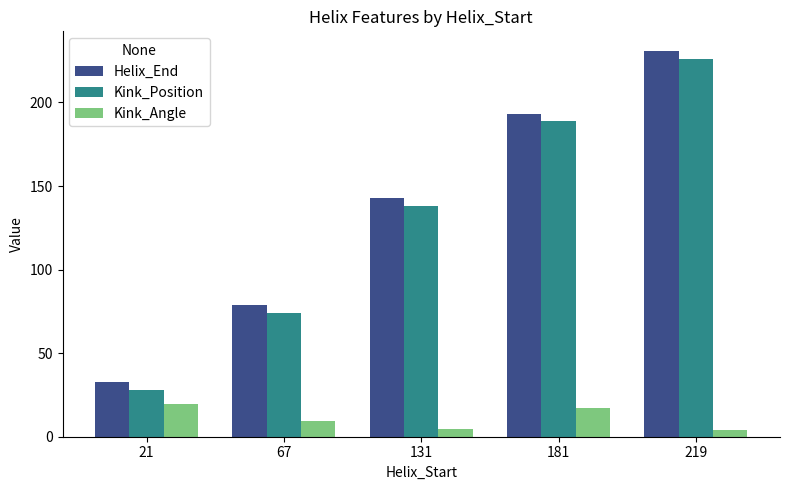

What is the difference between the Kink_Angle values at 181 and 67?

7.6